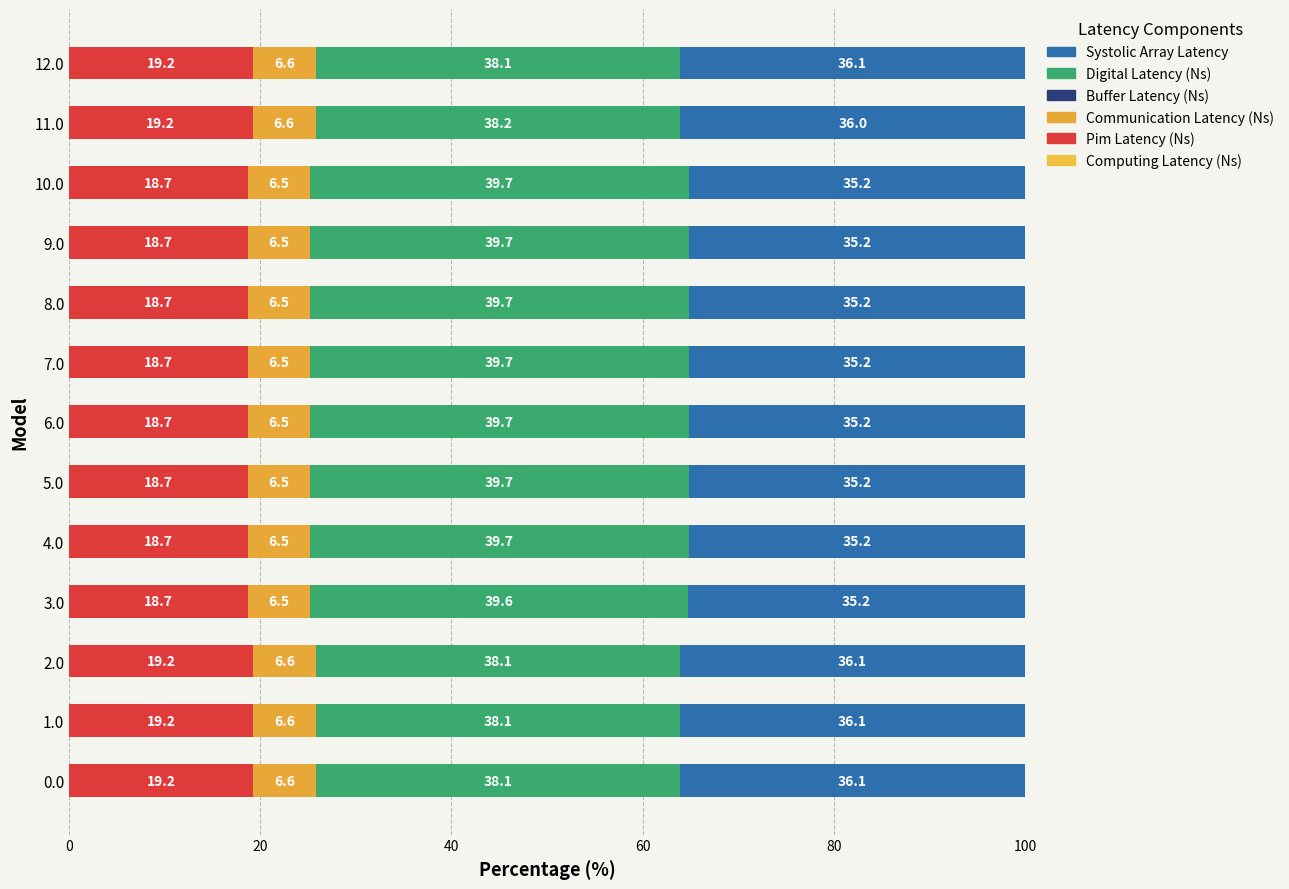

What is the highest value of the Systolic Array Latency series?

36.1